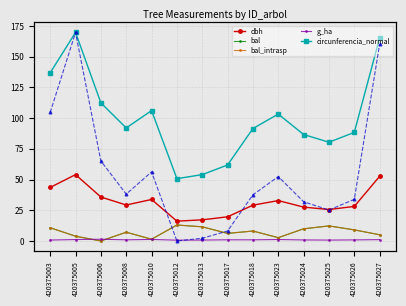

True or false: bal and bal_intrasp intersect in this chart.

False